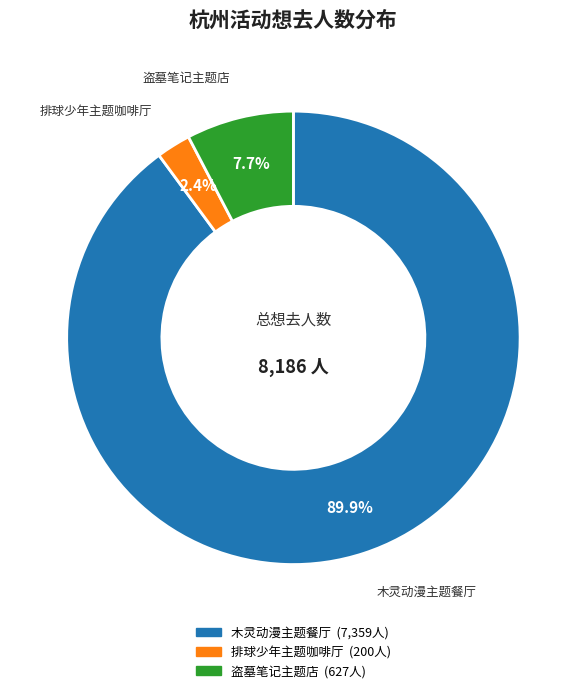

Is there a majority slice in this chart?

Yes